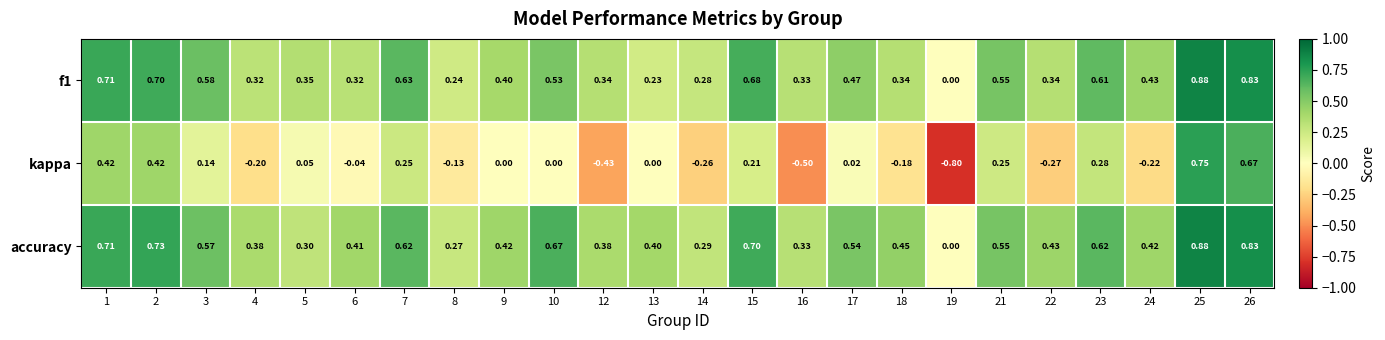

At 6, list the series in order from largest to smallest.

accuracy, f1, kappa